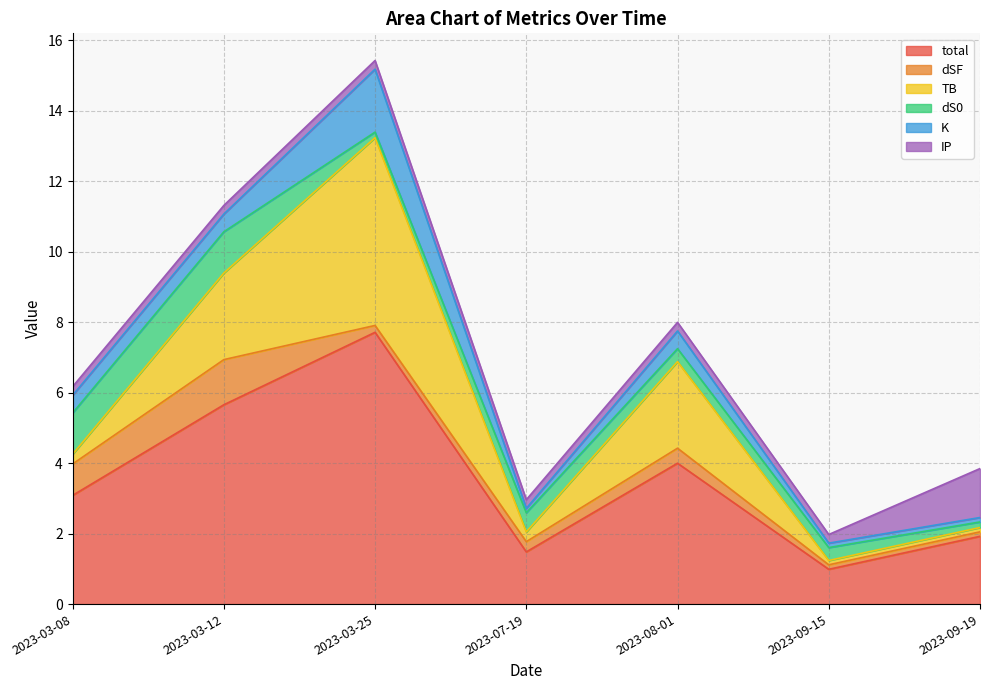

How many data points does each series have?

7